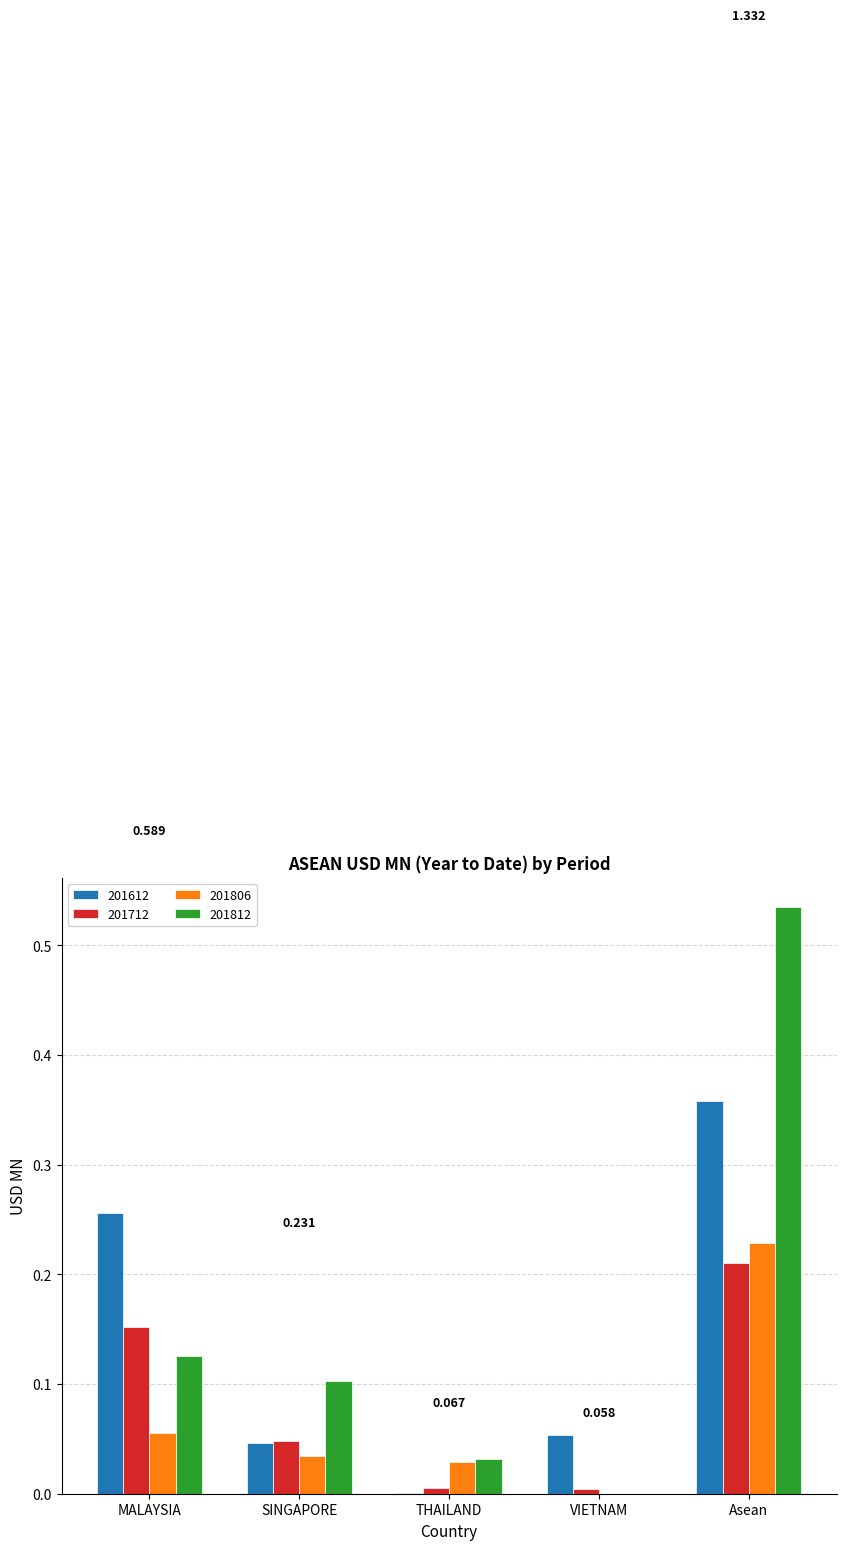

Is the value of 201612 at Asean greater than the value of 201812 at Asean?

No